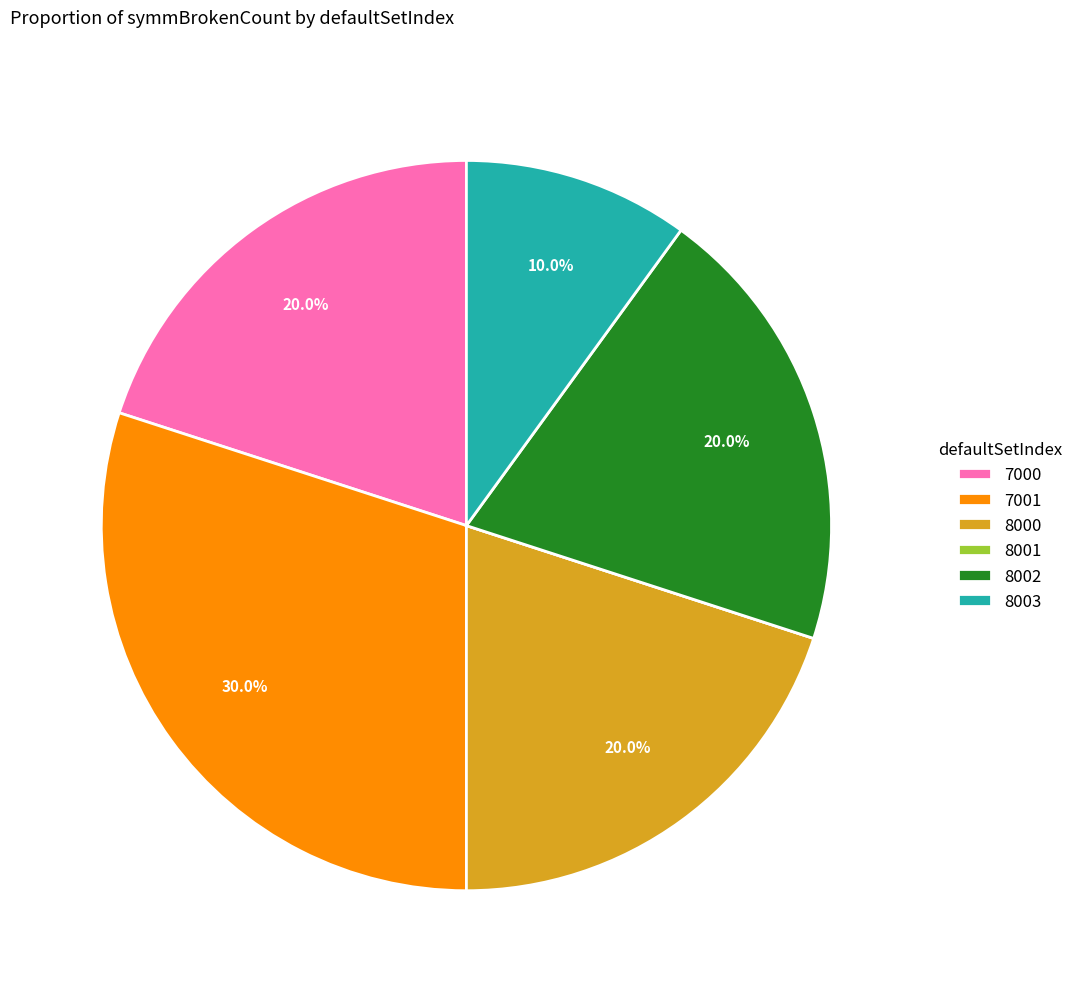

The 7001 slice represents 30% of the pie. True or false?

True